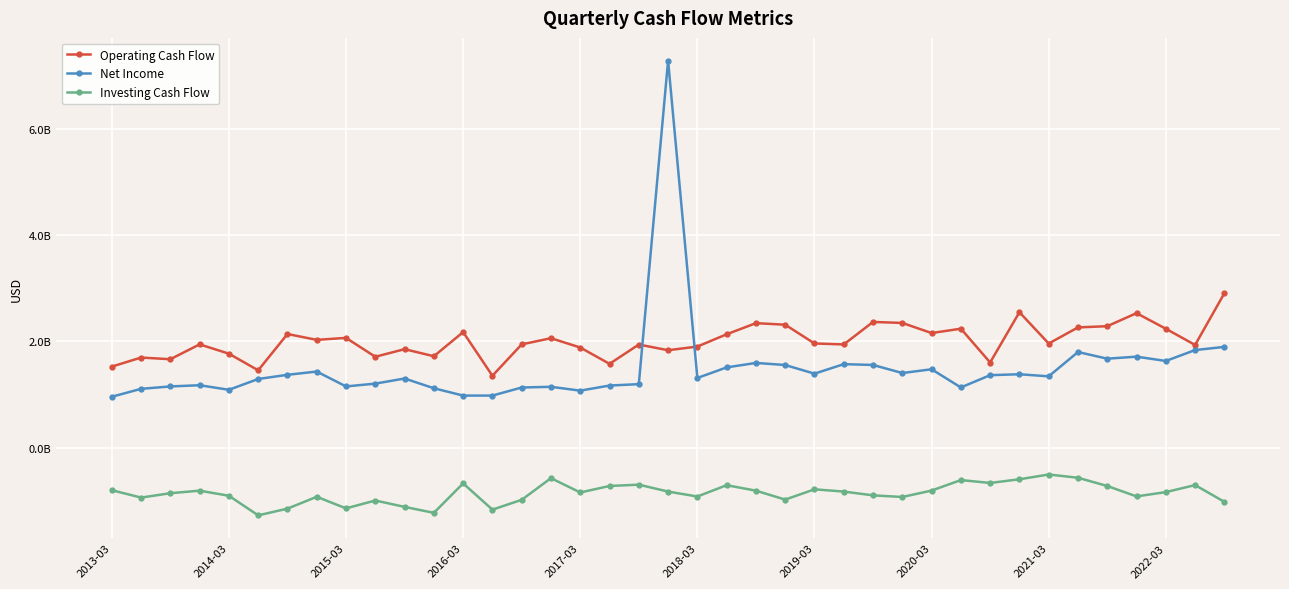

What are all the series names shown in the legend?

Operating Cash Flow, Net Income, Investing Cash Flow